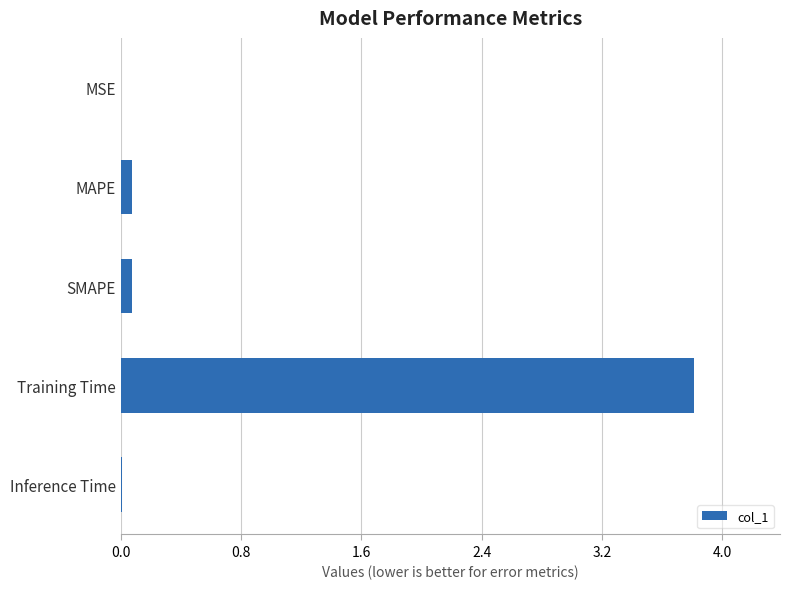

Between MAPE and Training Time, which is larger?

Training Time